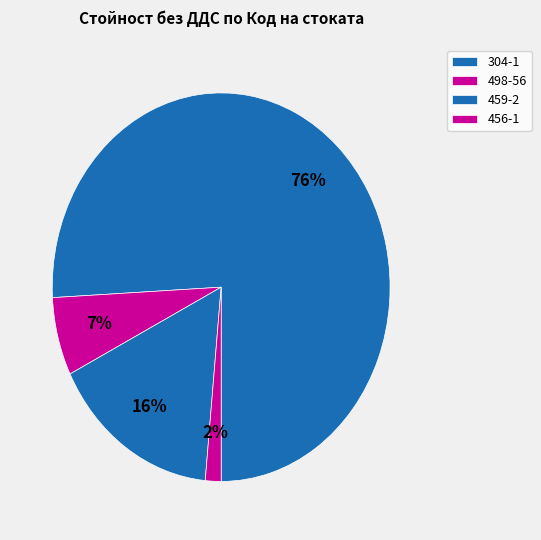

How many segments does this pie chart have?

4